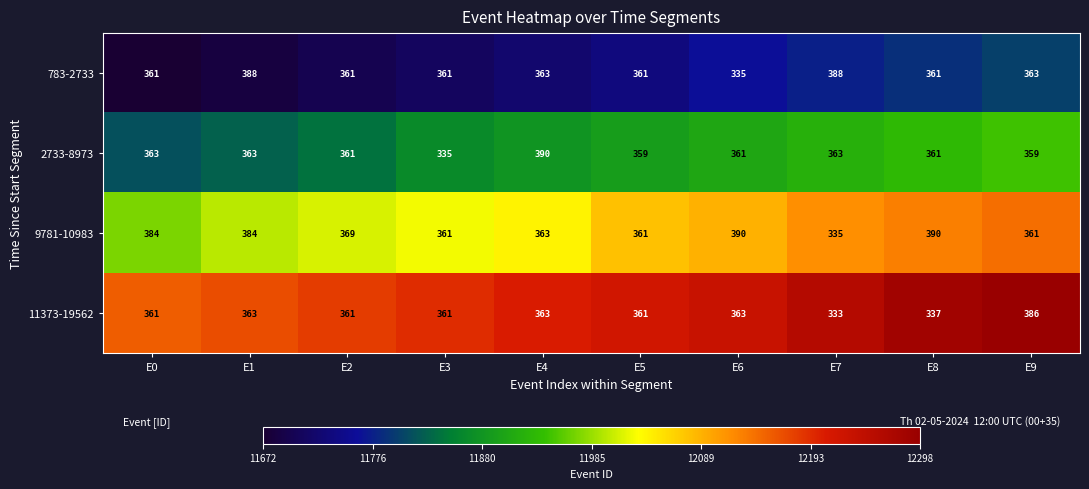

Rank the series at E7 from lowest to highest value.

11373-19562, 9781-10983, 2733-8973, 783-2733